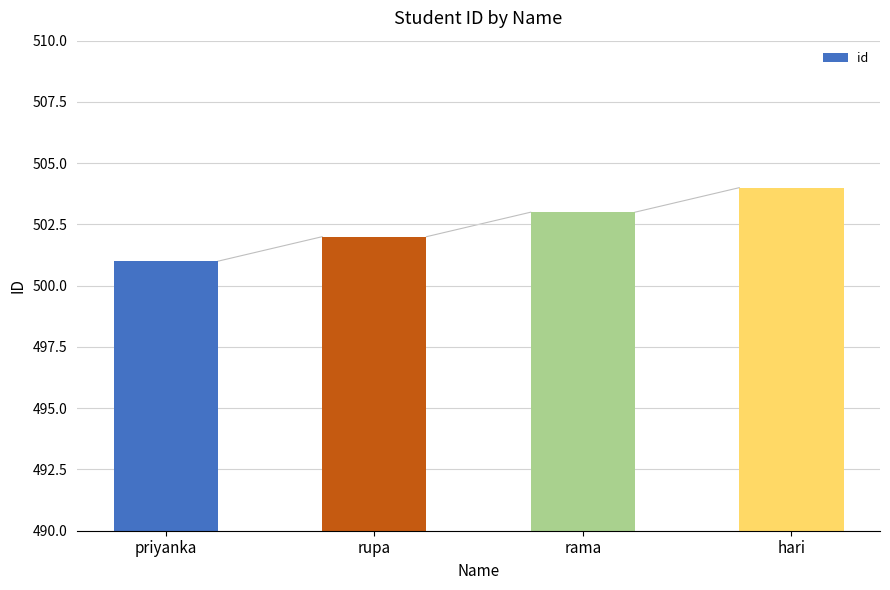

Read the value at rama.

503